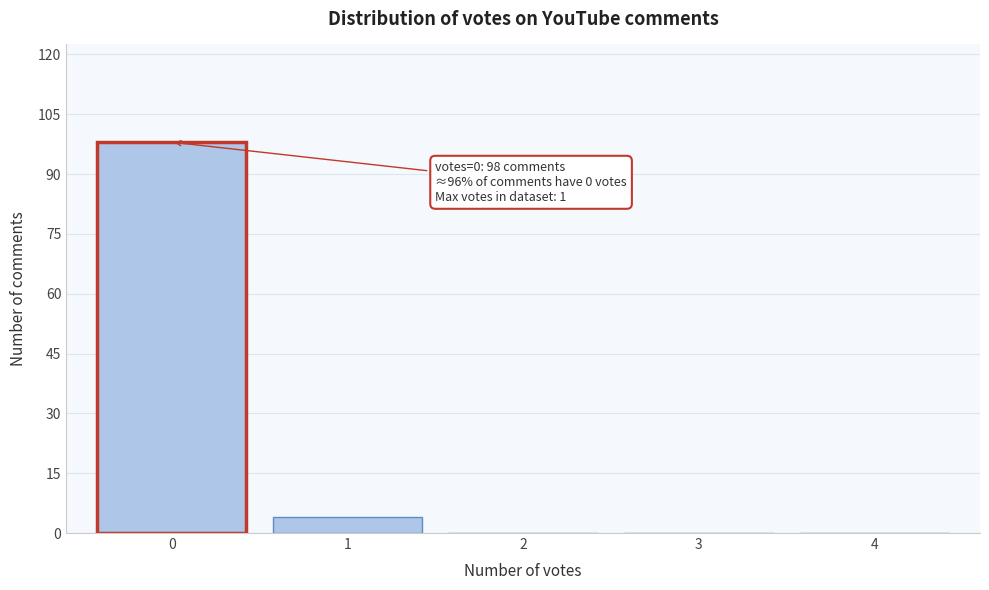

Over which range of the x-axis is the bar tallest?

-0.5 to 0.5